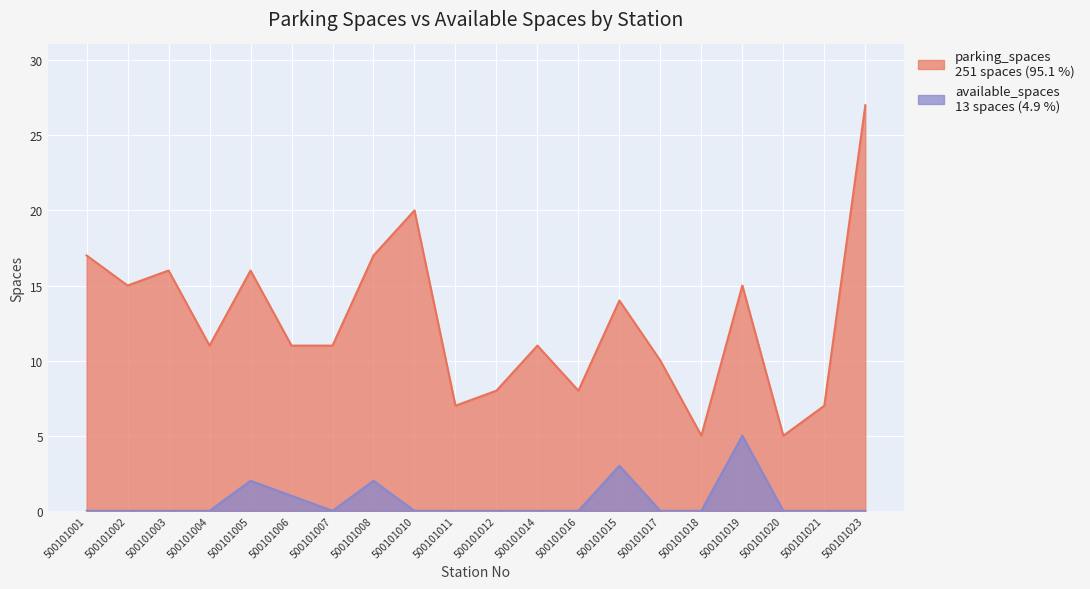

How many values in the parking_spaces series are below 11?

7